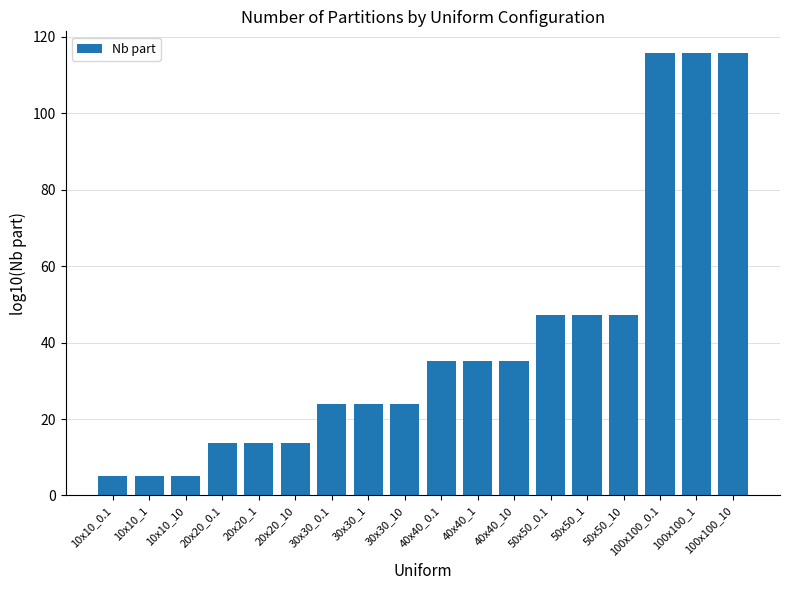

What is the maximum value shown in the chart?

115.7